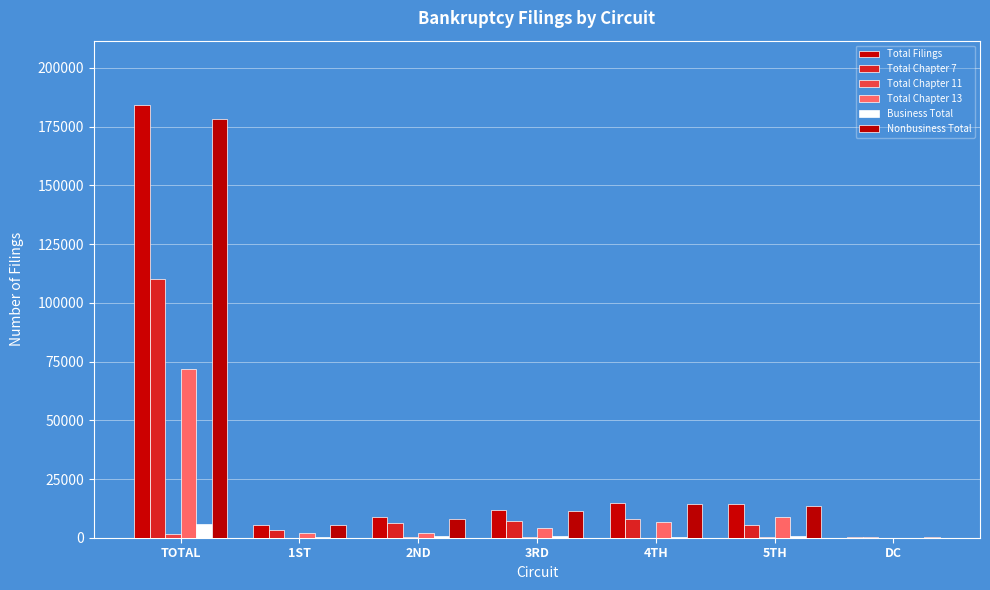

What is the lowest value of the Business Total series?

8